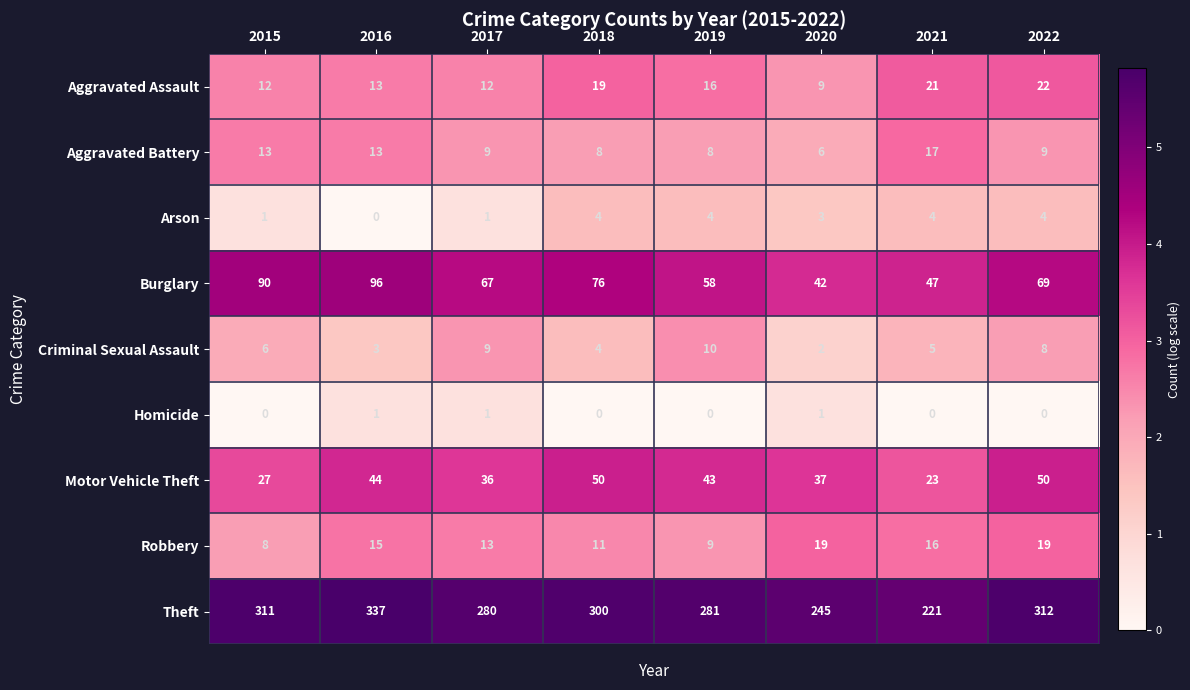

Which series has the largest total across all categories?

Theft